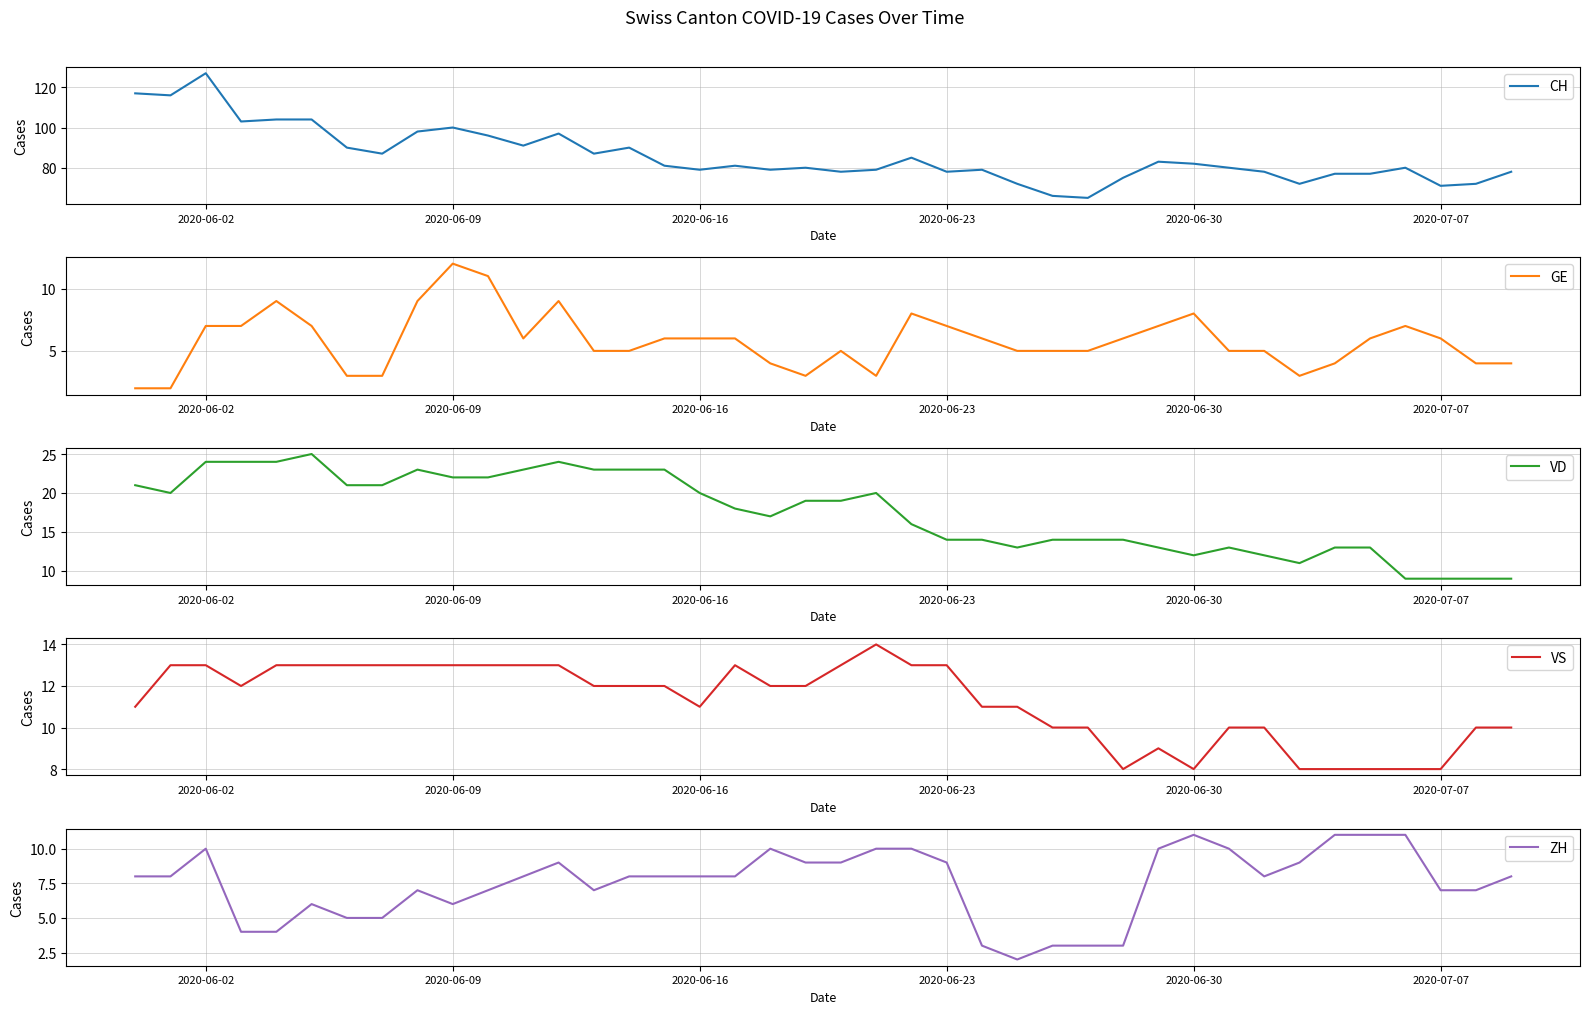

Reading left to right, extract all data points from this chart.

CH: 117	116	127	103	104	104	90	87	98	100	96	91	97	87	90	81	79	81	79	80	78	79	85	78	79	72	66	65	75	83	82	80	78	72	77	77	80	71	72	78
GE: 2	2	7	7	9	7	3	3	9	12	11	6	9	5	5	6	6	6	4	3	5	3	8	7	6	5	5	5	6	7	8	5	5	3	4	6	7	6	4	4
VD: 21	20	24	24	24	25	21	21	23	22	22	23	24	23	23	23	20	18	17	19	19	20	16	14	14	13	14	14	14	13	12	13	12	11	13	13	9	9	9	9
VS: 11	13	13	12	13	13	13	13	13	13	13	13	13	12	12	12	11	13	12	12	13	14	13	13	11	11	10	10	8	9	8	10	10	8	8	8	8	8	10	10
ZH: 8	8	10	4	4	6	5	5	7	6	7	8	9	7	8	8	8	8	10	9	9	10	10	9	3	2	3	3	3	10	11	10	8	9	11	11	11	7	7	8